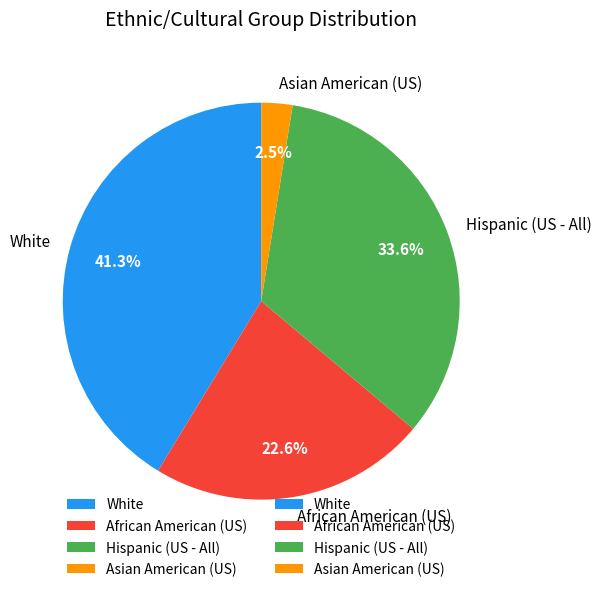

Which category has the biggest portion of the pie?

White